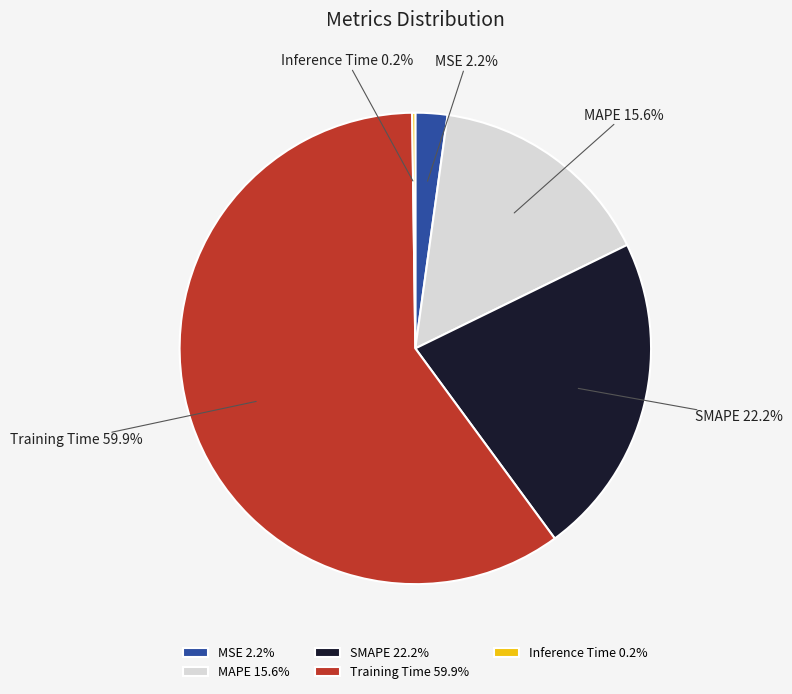

To the nearest percent, what percentage of the pie is MAPE?

16%